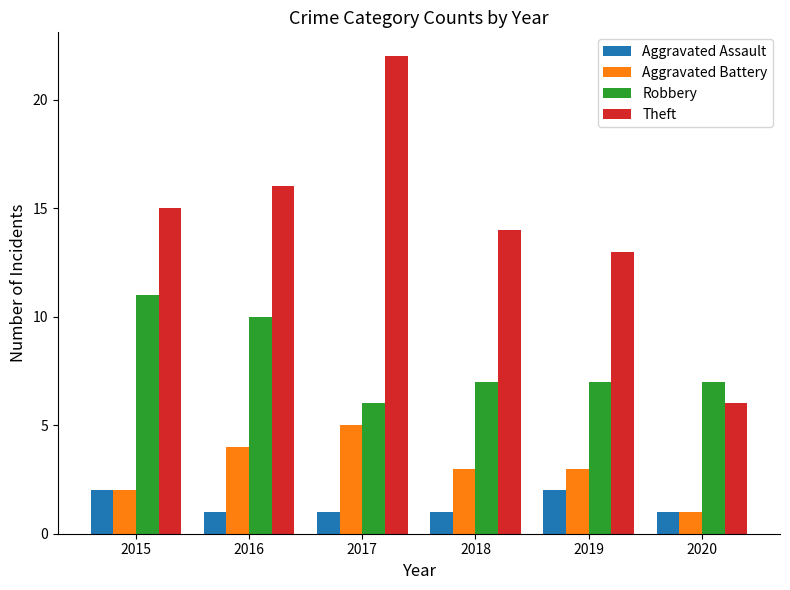

Reading left to right, list all the values displayed in this chart.

Aggravated Assault: 2	1	1	1	2	1
Aggravated Battery: 2	4	5	3	3	1
Robbery: 11	10	6	7	7	7
Theft: 15	16	22	14	13	6